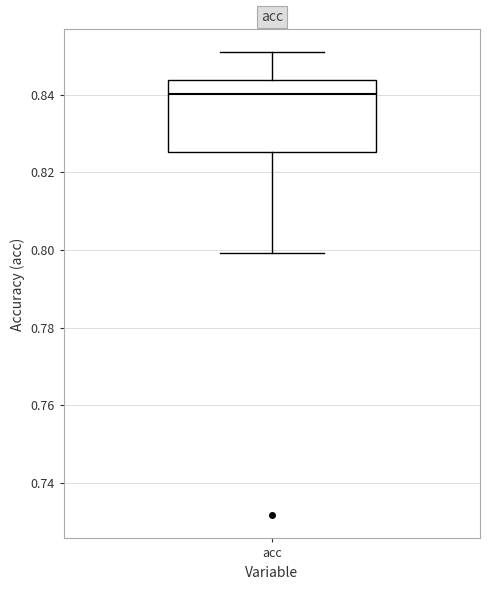

Read this box plot against the y-axis: the position of the median line, the range covered by the box, and the ends of both whiskers. The values are not printed on the chart, so give them approximately, as read against the axis.

median 0.840, box 0.826 to 0.844, whiskers 0.800 to 0.850